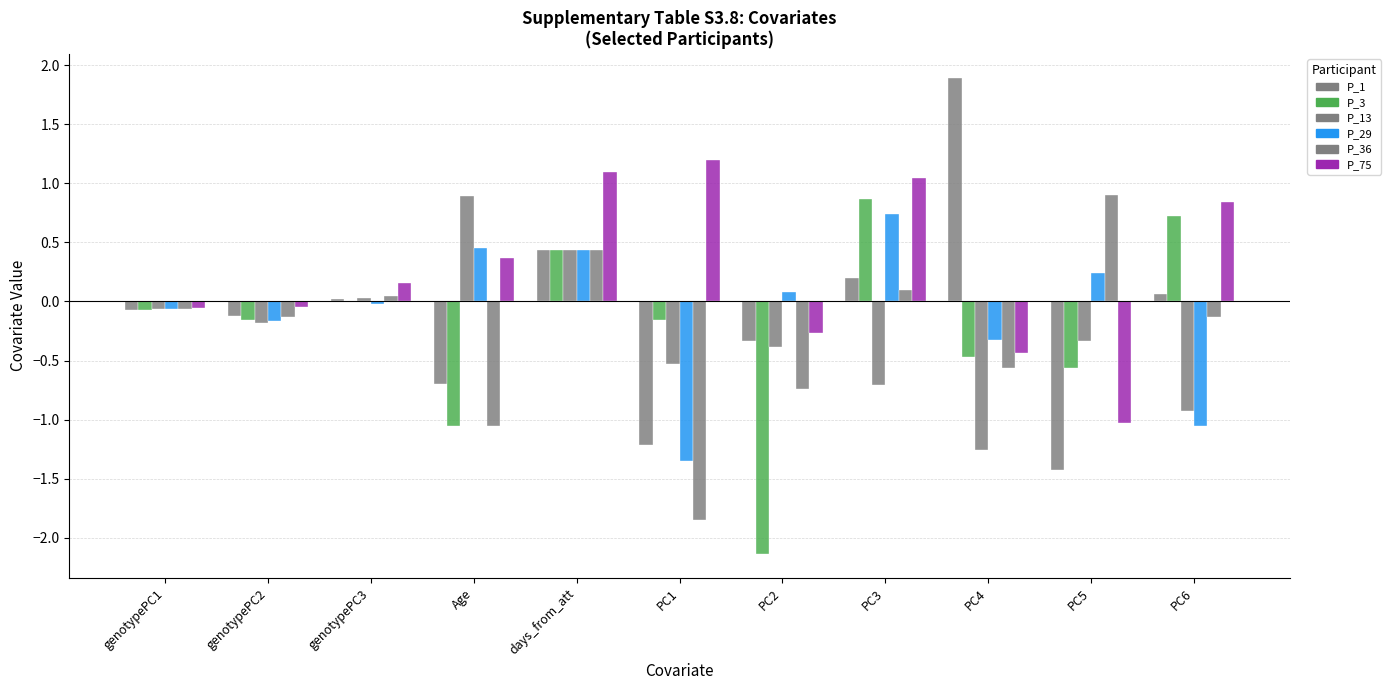

What is the label of the 4th bar from the right?

PC3